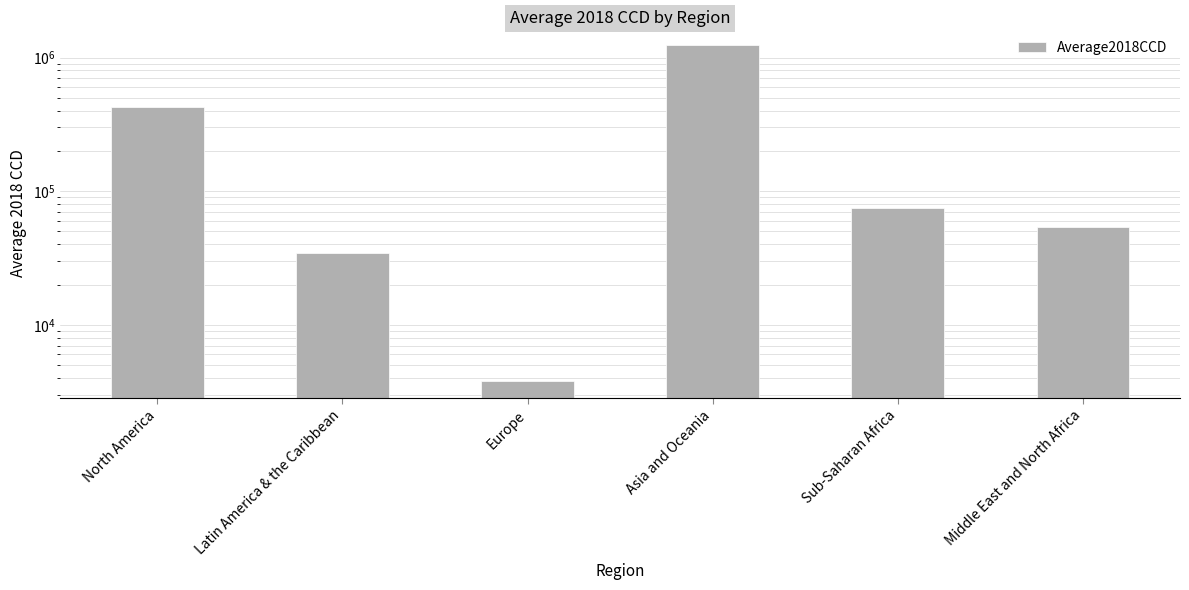

What is the value of the 4th bar from the left?

1233264